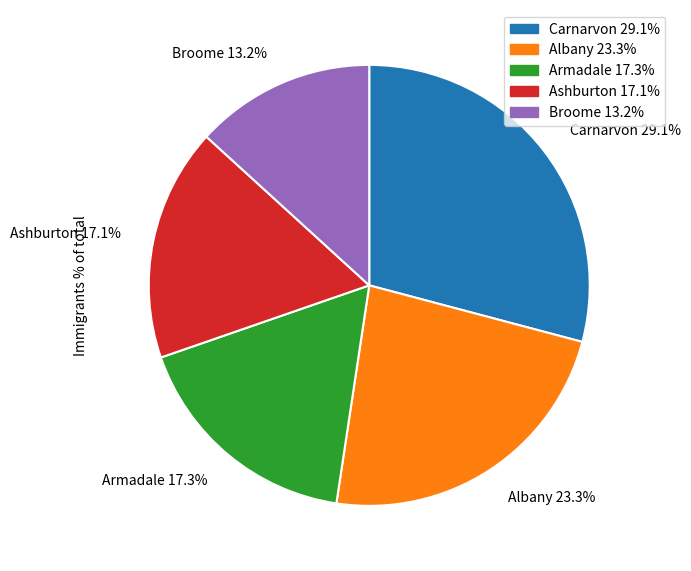

Does any single category account for the majority?

No